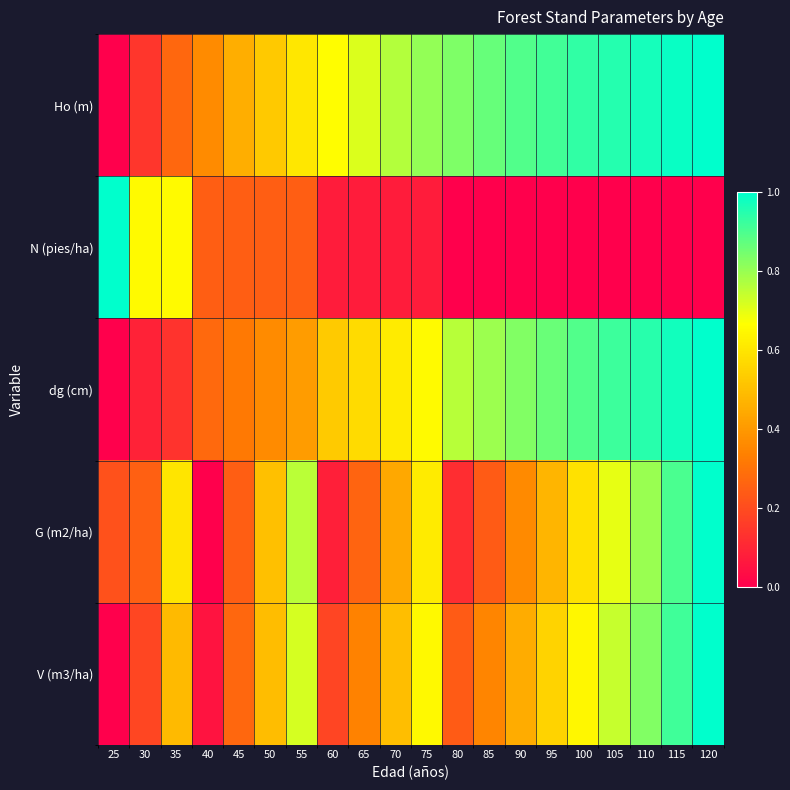

Between 35 and 40, which is larger?

40